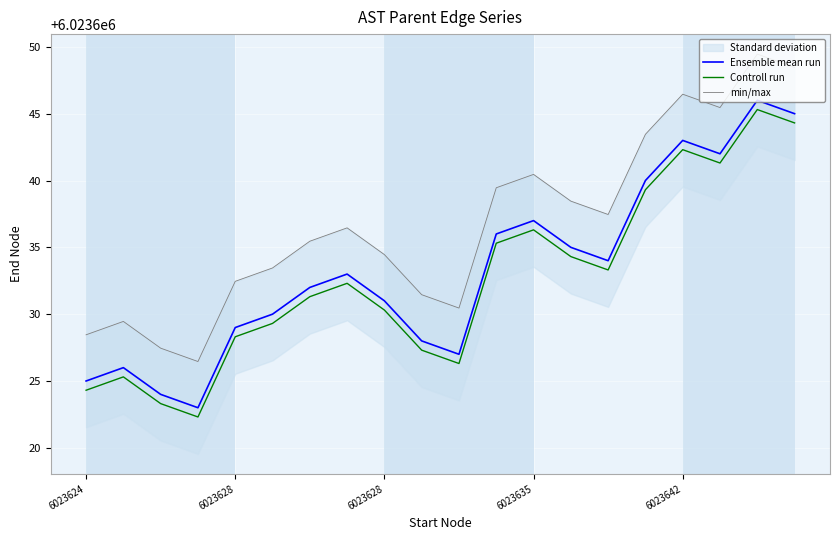

True or false: Ensemble mean run and Controll run intersect in this chart.

False